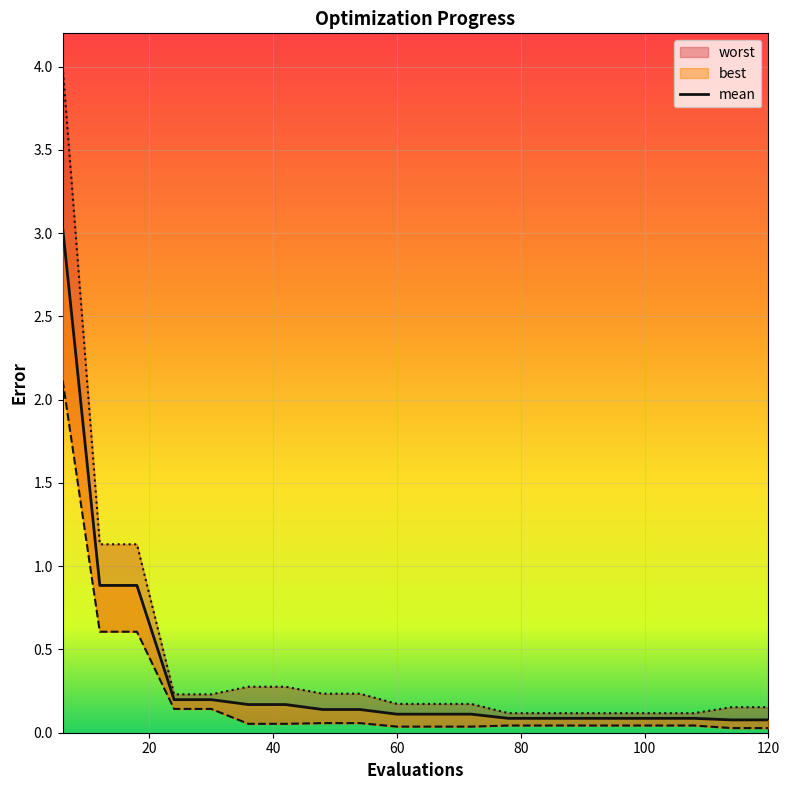

At how many categories does at least one series exceed 1?

3